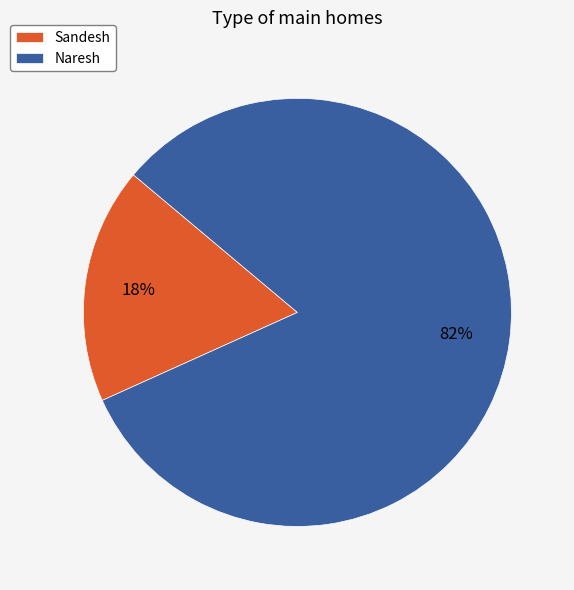

Combined, do Naresh and Sandesh account for over 50%?

Yes